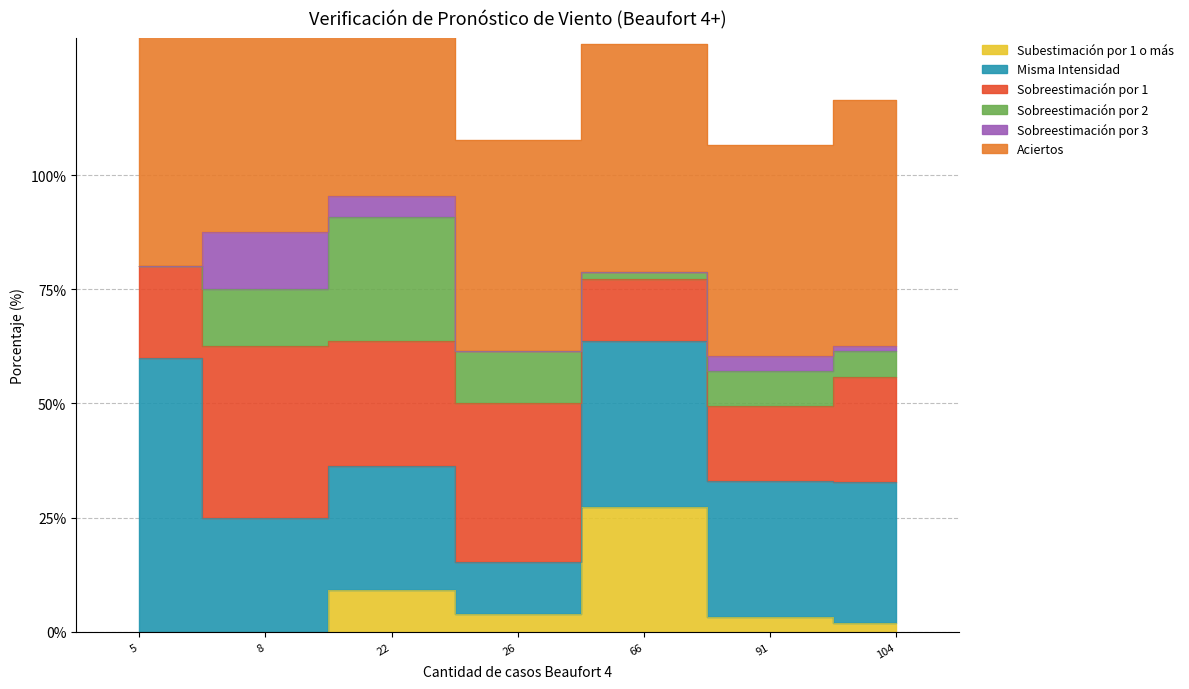

What is the average value of the Aciertos series?

56.2